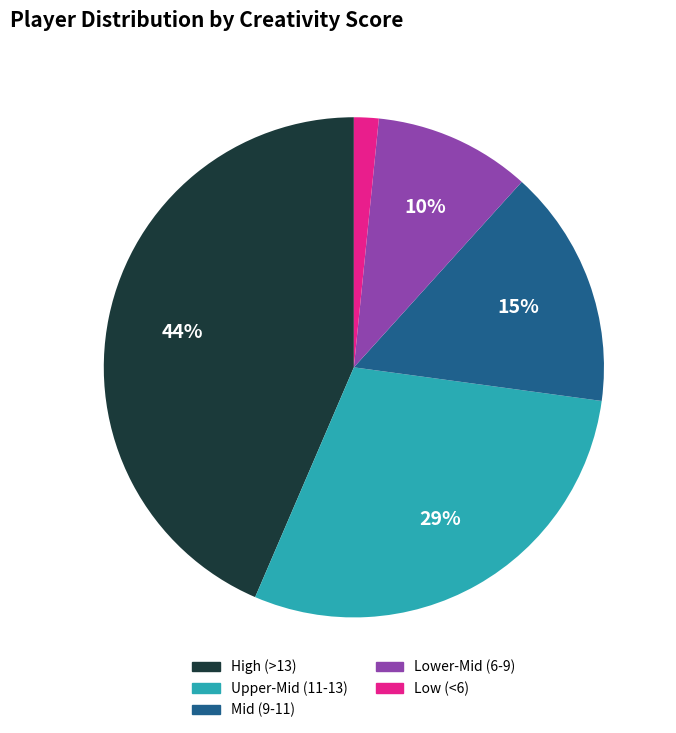

The Mid (9-11) slice represents 15% of the pie. True or false?

True